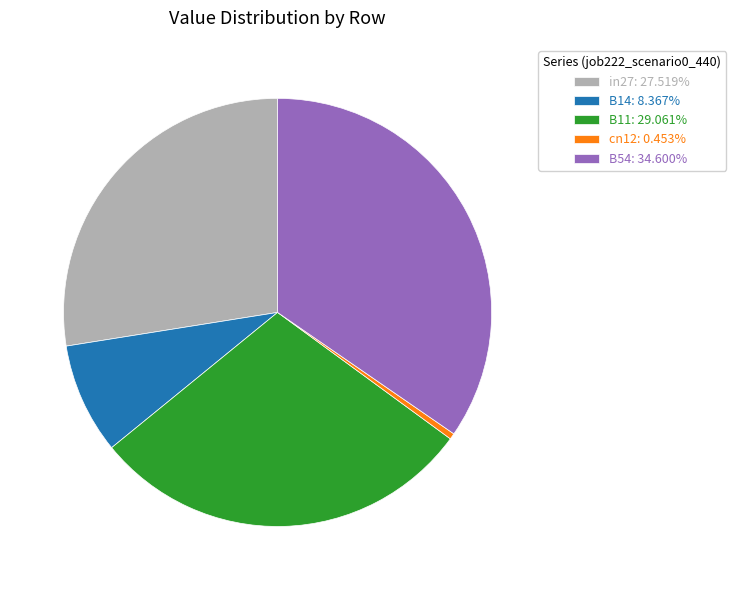

Which category has the smallest portion of the pie?

cn12